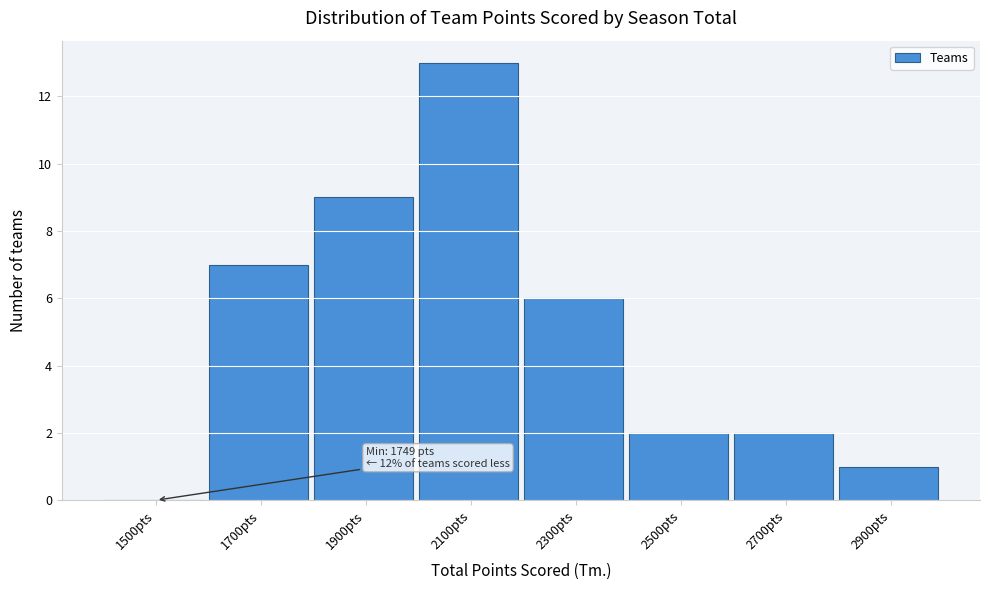

Reading left to right, extract all data points from this chart.

1500pts=0	1700pts=7	1900pts=9	2100pts=13	2300pts=6	2500pts=2	2700pts=2	2900pts=1